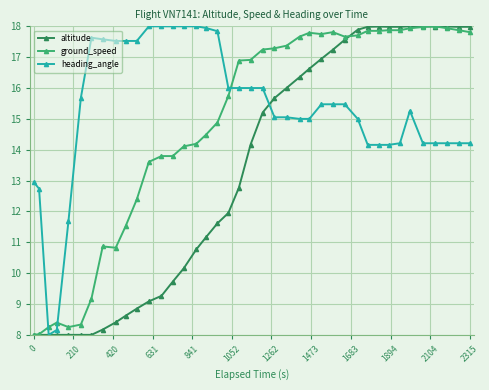

After their last crossing, which series has the higher values: ground_speed or heading_angle?

ground_speed